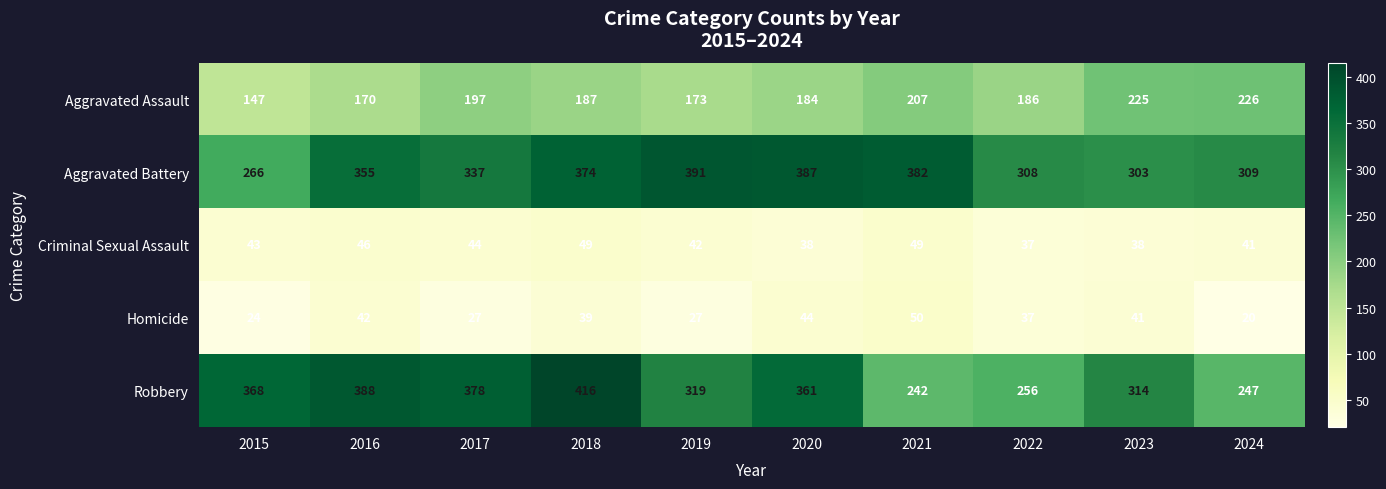

What is the minimum value shown in the chart?

20